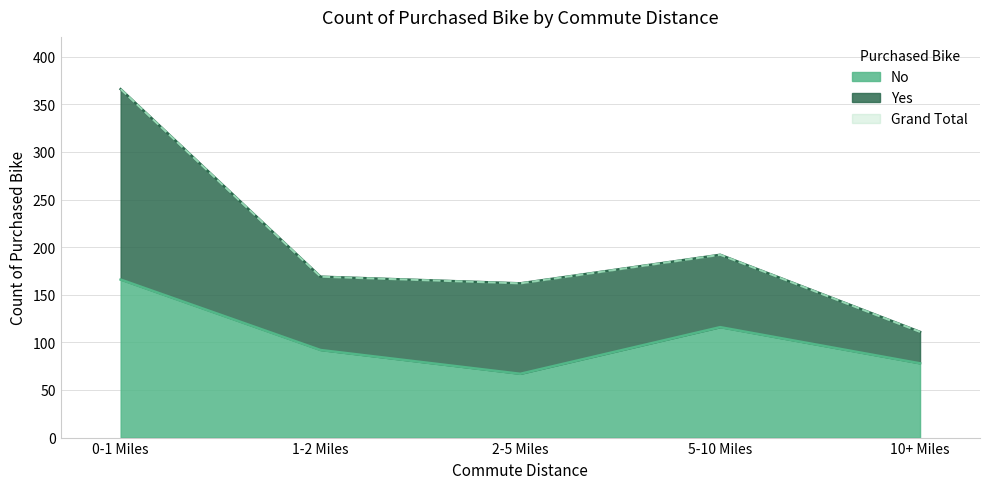

What position from the left is 2-5 Miles?

3